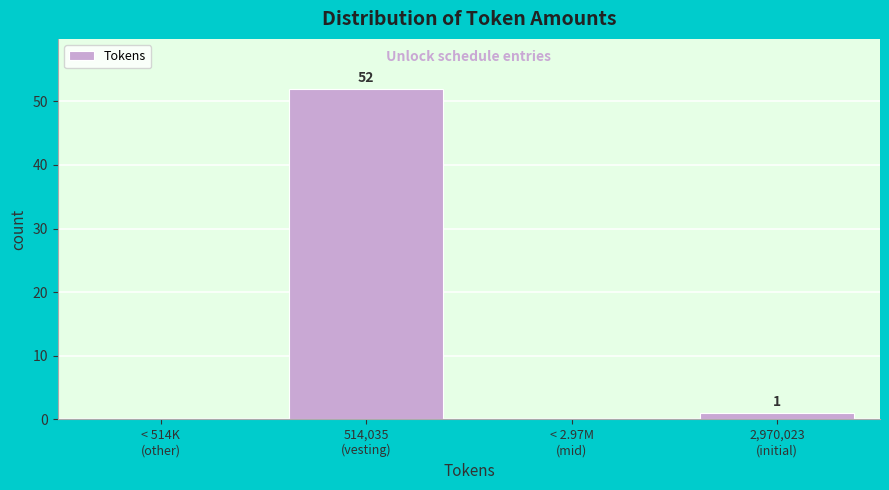

What is the greatest value displayed?

52